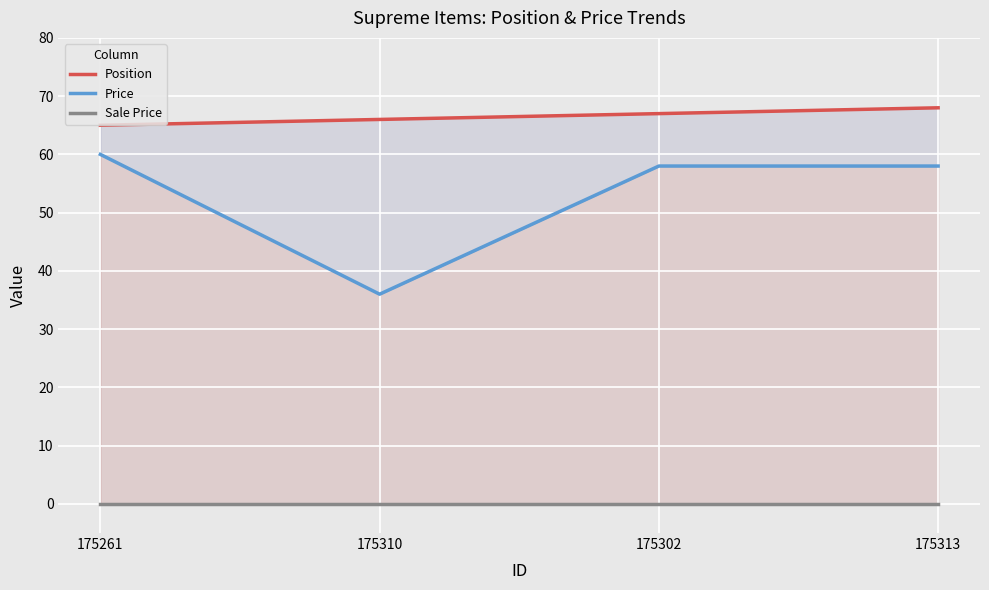

How many values in the Position series are below 67?

2